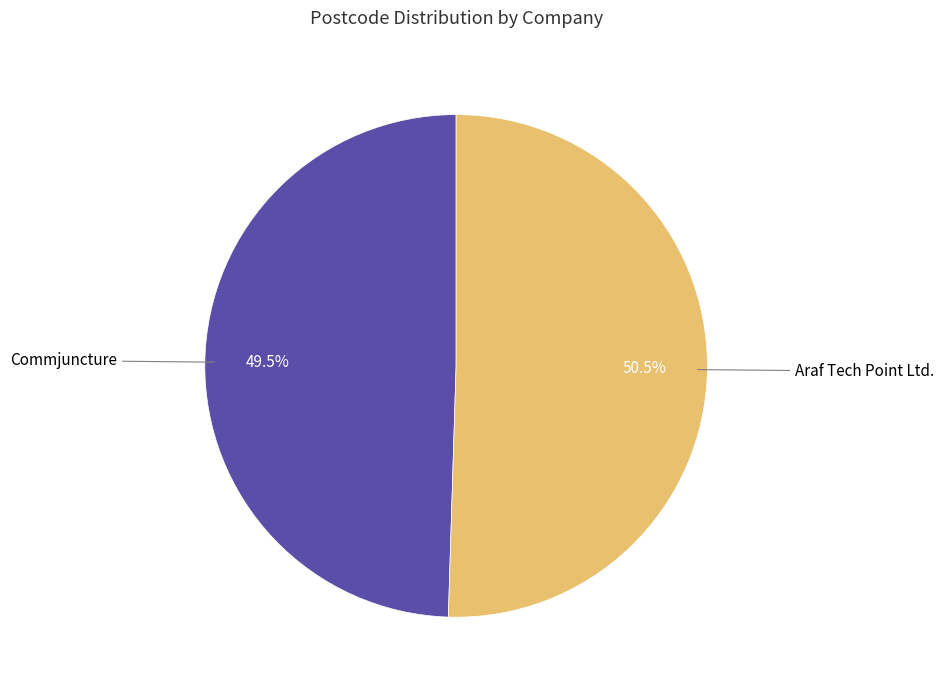

Is there a majority slice in this chart?

Yes